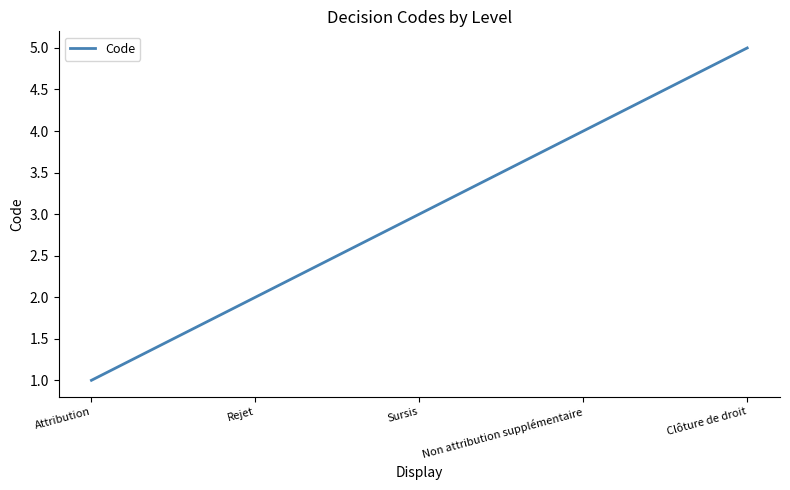

What is the average value?

3